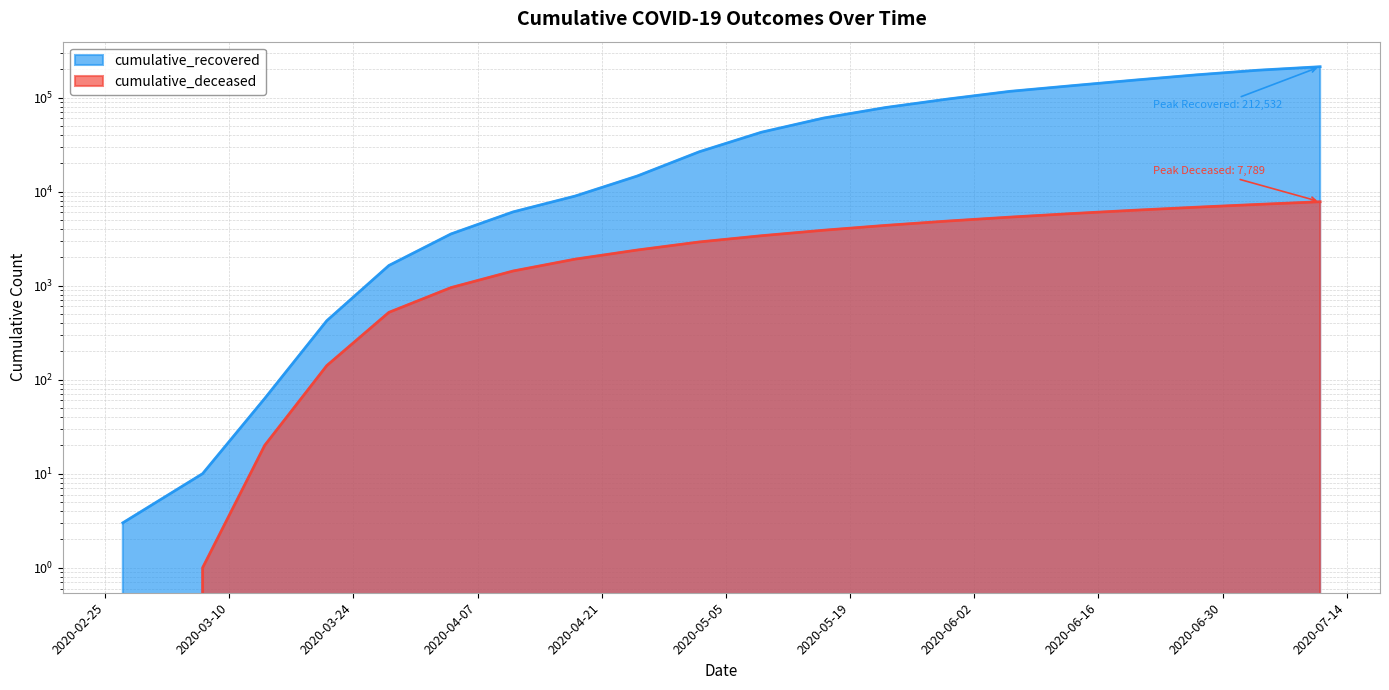

Rank the series at 2020-03-07 from lowest to highest value.

cumulative_deceased, cumulative_recovered